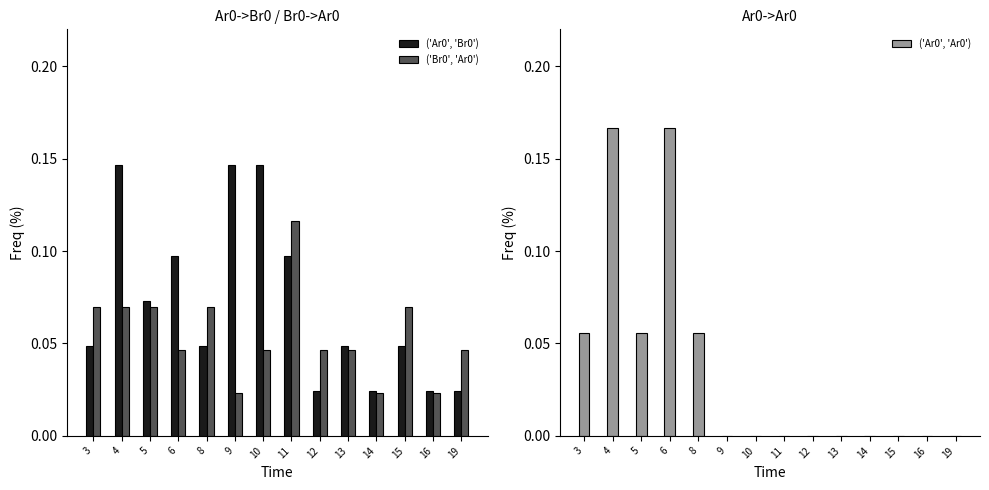

At how many categories does at least one series exceed 0?

14